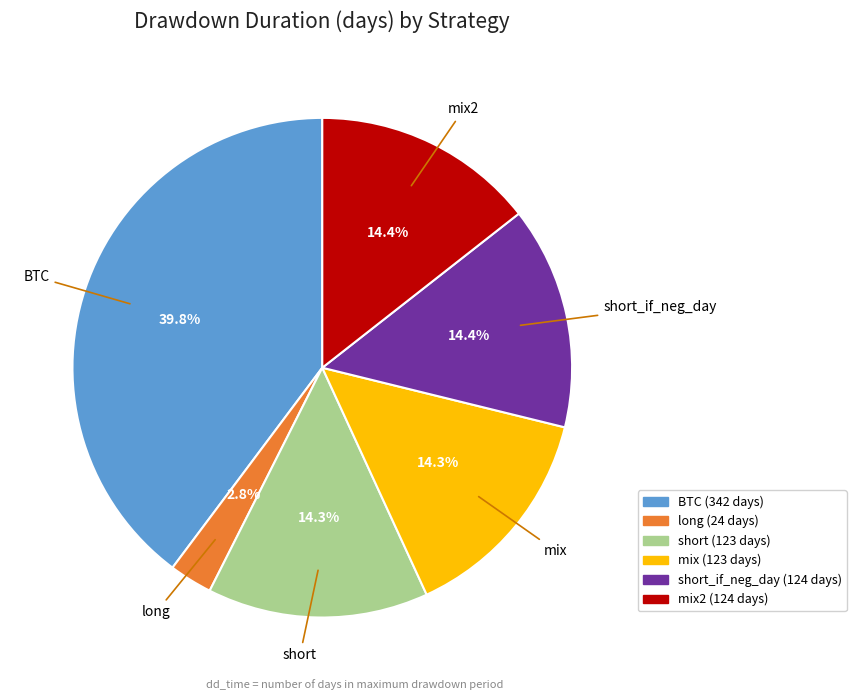

To the nearest percent, what is the difference between the mix2 and BTC slice percentages?

25%